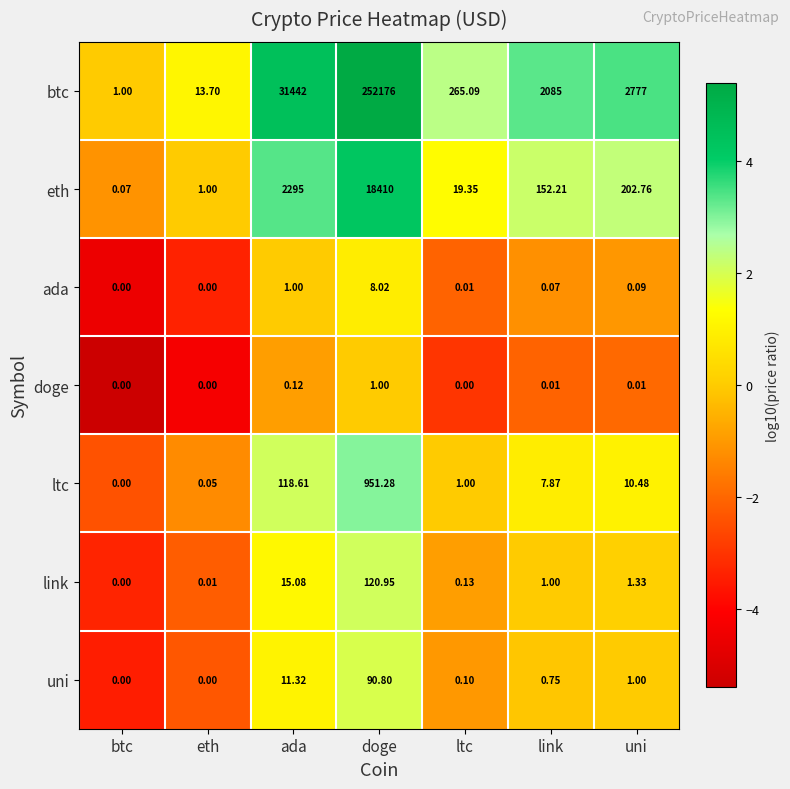

Between eth and link, which series saw the biggest shift?

btc